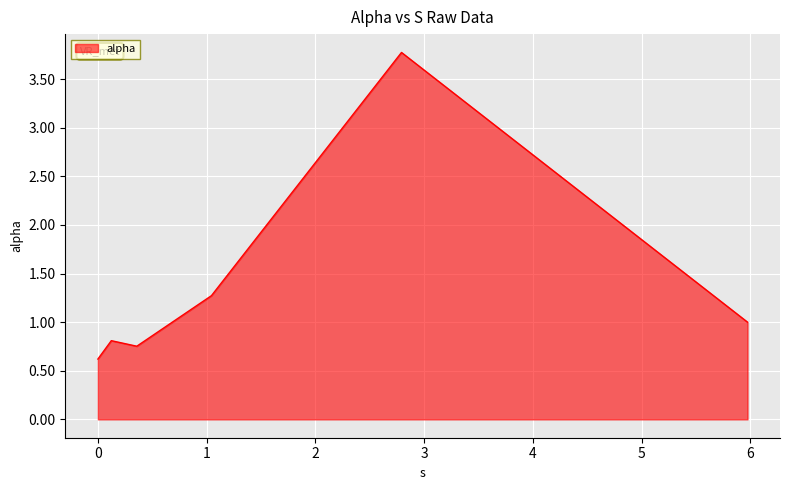

How many distinct data groups are displayed?

1